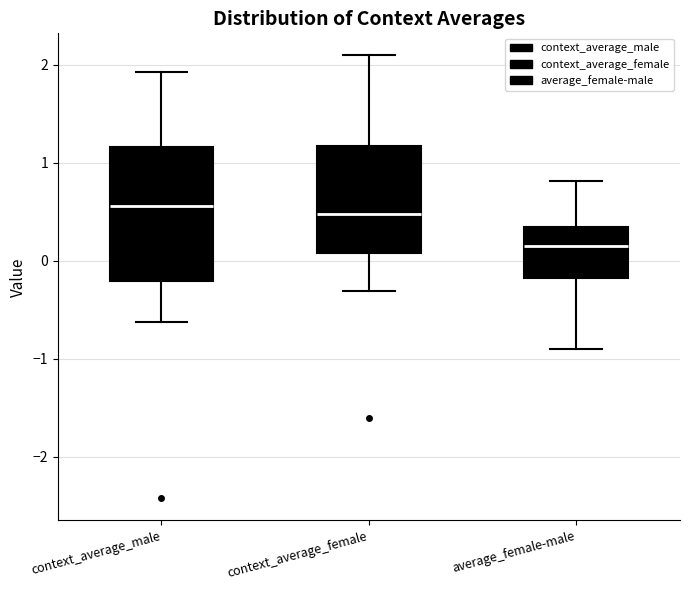

Where does the lower whisker of the box for context_average_male end on the y-axis? The values are not printed on the chart, so give them approximately, as read against the axis.

-0.6